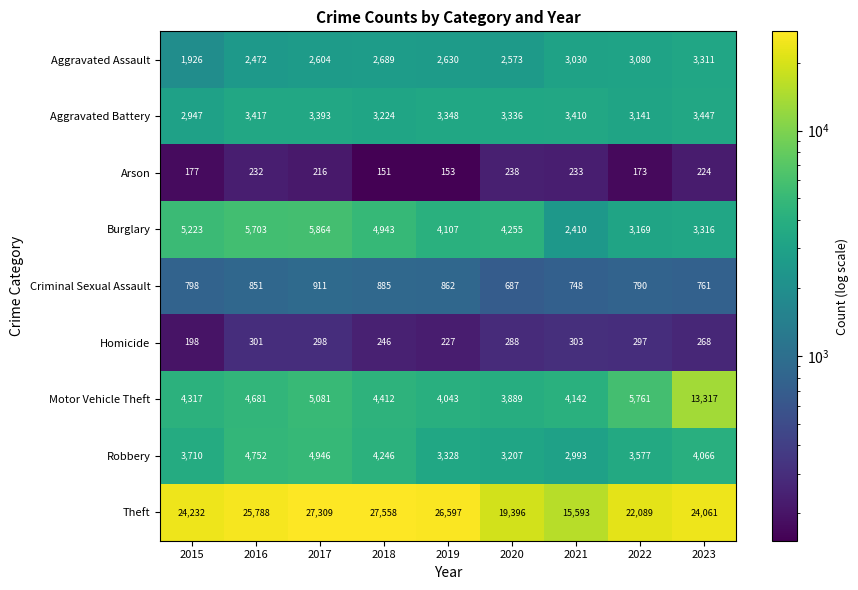

How many categories are shown in the chart?

9